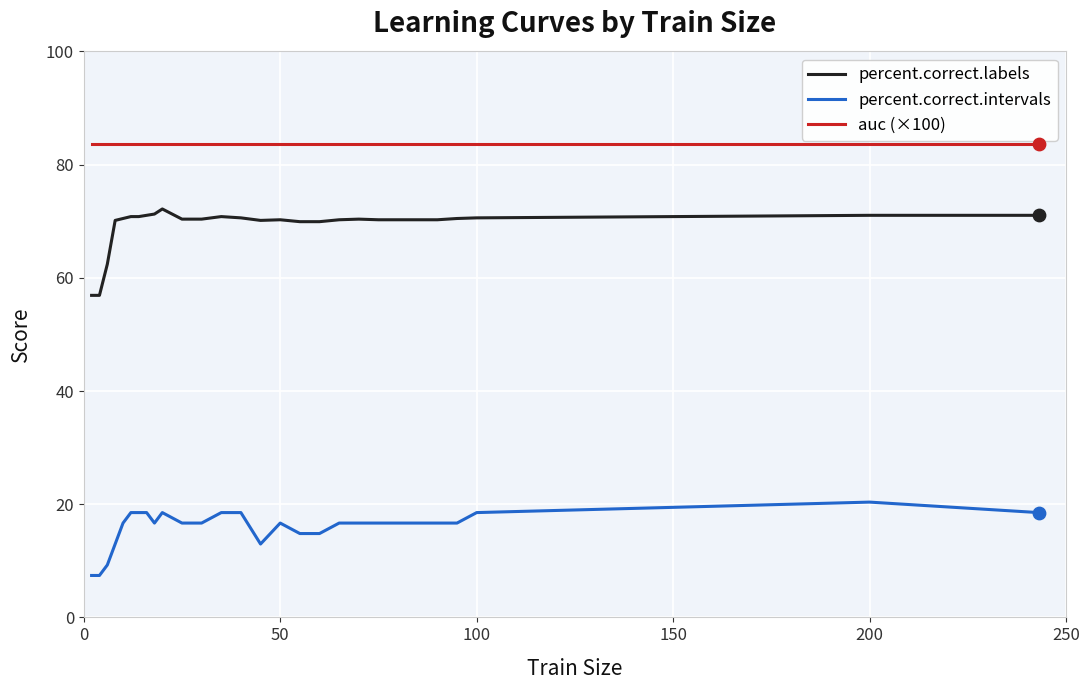

At how many categories does at least one series exceed 58?

28